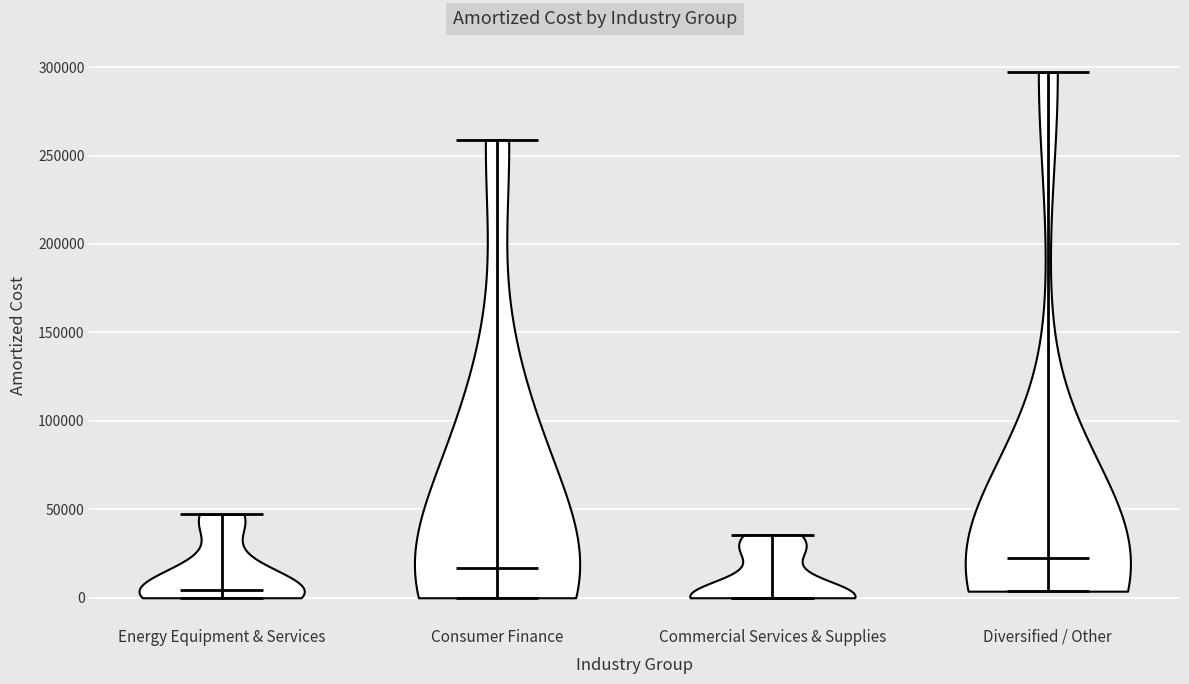

Reading left to right, read every violin against the y-axis: where its median line is, and the lowest and highest points it reaches. The values are not printed on the chart, so give them approximately, as read against the axis.

Energy Equipment & Services: median line 5000, lowest point 0, highest point 45000
Consumer Finance: median line 15000, lowest point 0, highest point 260000
Commercial Services & Supplies: median line 0, lowest point 0, highest point 35000
Diversified / Other: median line 20000, lowest point 5000, highest point 295000